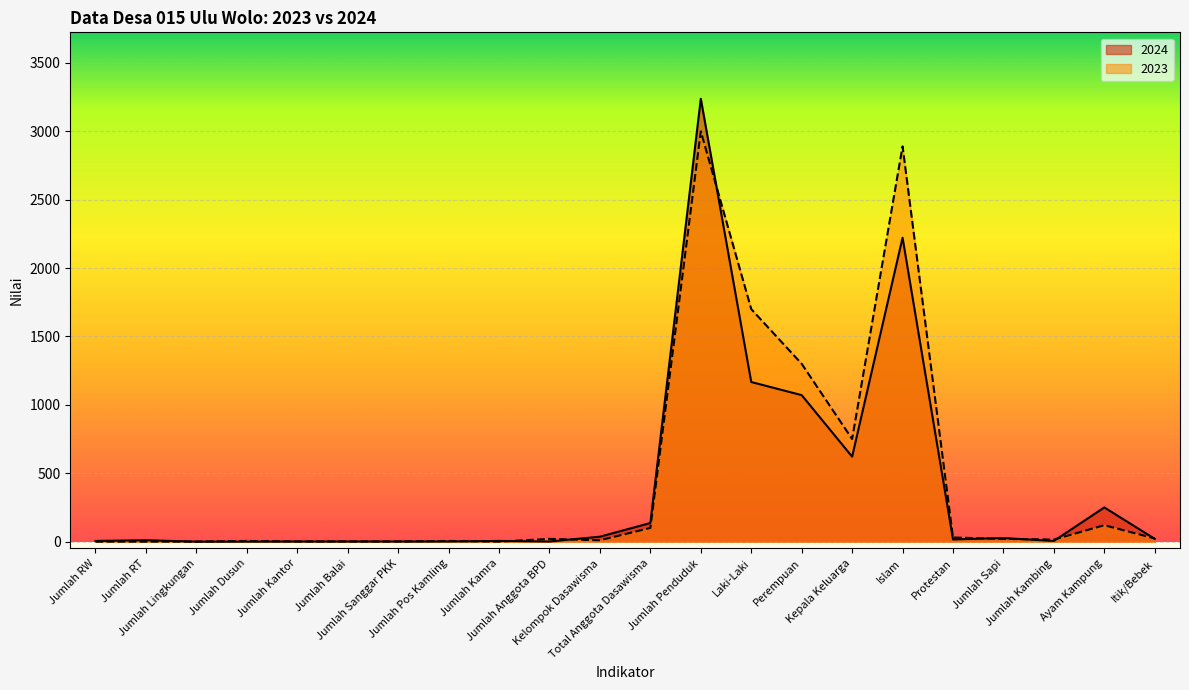

How many lines are shown in the chart?

2